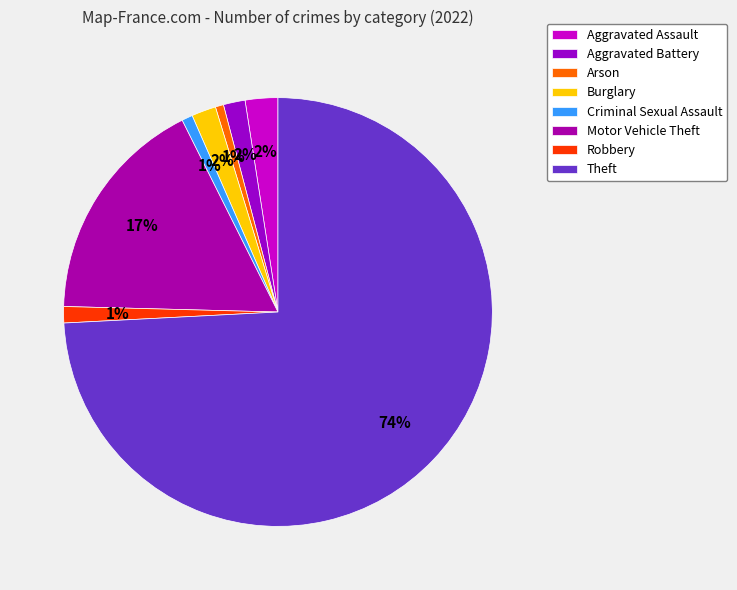

Rank the categories by value from lowest to highest.

Arson, Criminal Sexual Assault, Robbery, Aggravated Battery, Burglary, Aggravated Assault, Motor Vehicle Theft, Theft